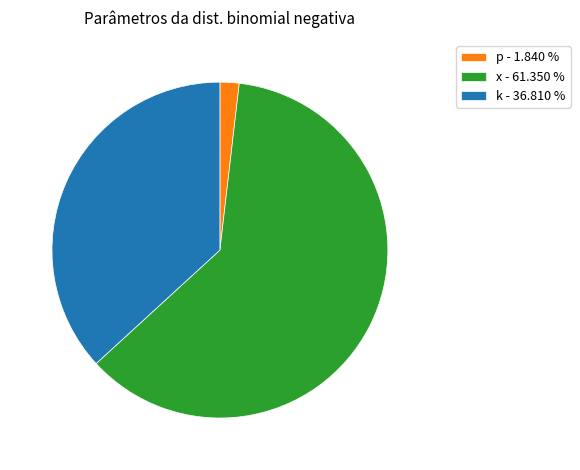

Do k - 36.810 % and x - 61.350 % together represent more than half of the pie?

Yes